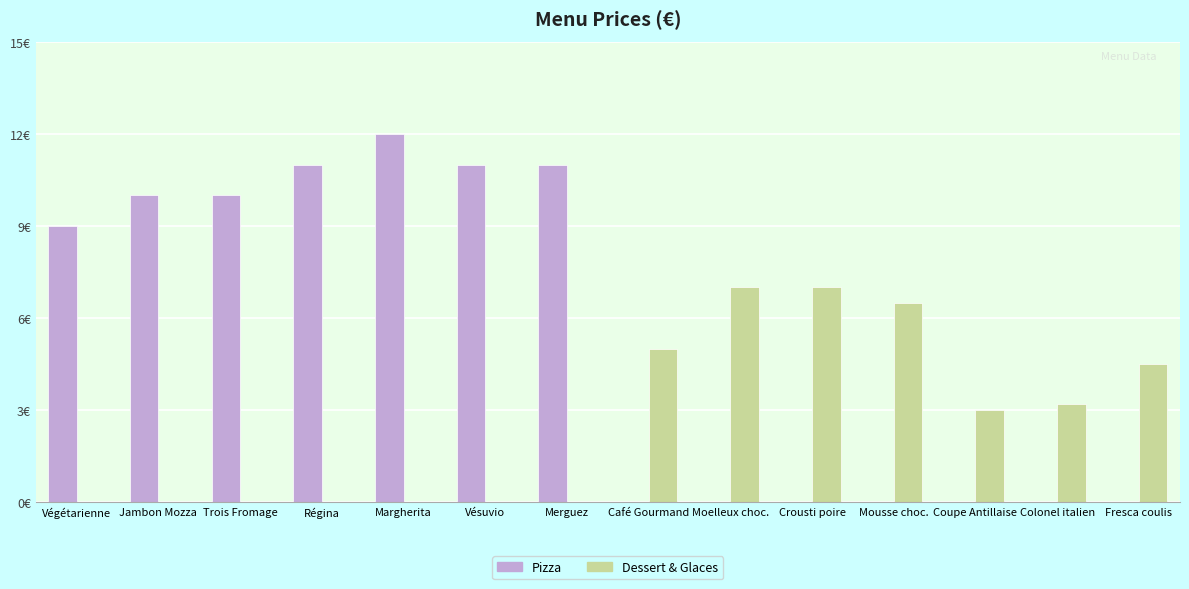

Reading left to right, what are all the values shown in this chart?

Pizza: 9.0	10.0	10.0	11.0	12.0	11.0	11.0
Dessert & Glaces: 5.0	7.0	7.0	6.5	3.0	3.2	4.5